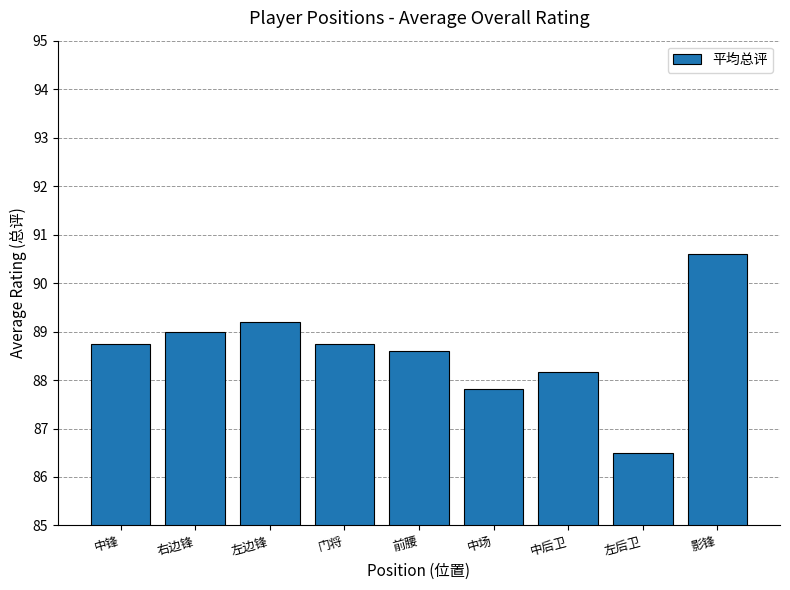

Between 中后卫 and 门将, which is larger?

门将